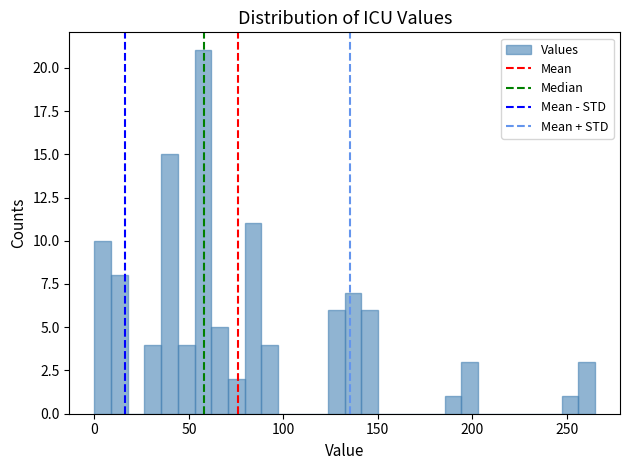

Around what value on the x-axis is the tallest bar? Give the approximate position of its centre, as read against the axis.

55